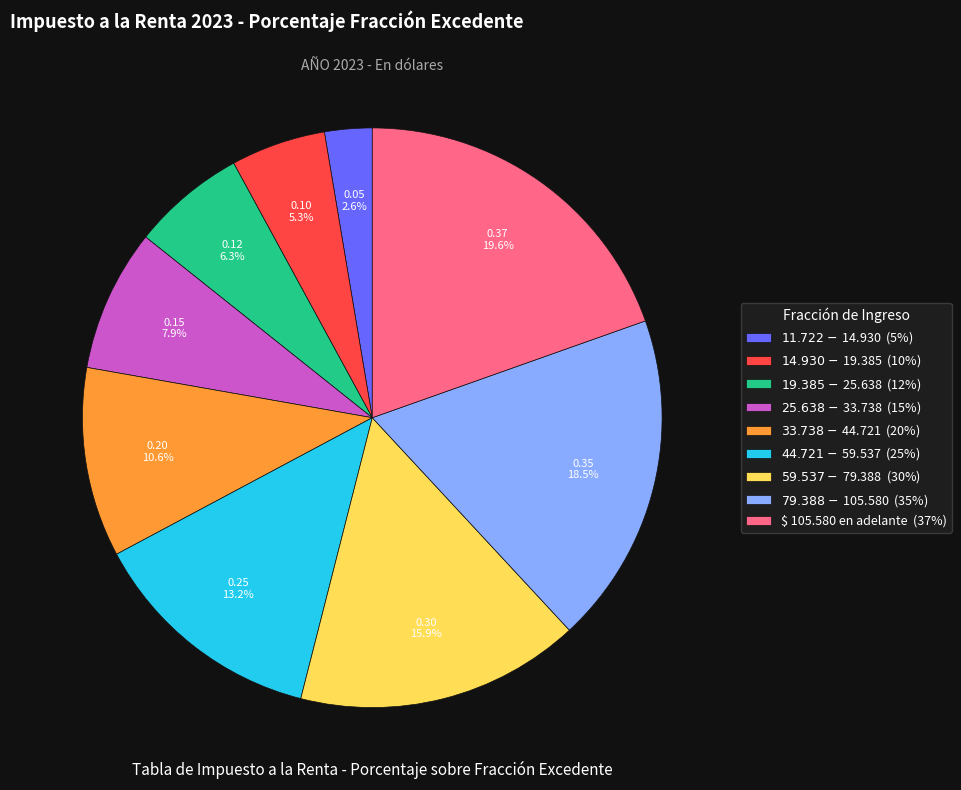

Is there any slice that represents more than half of the pie?

No